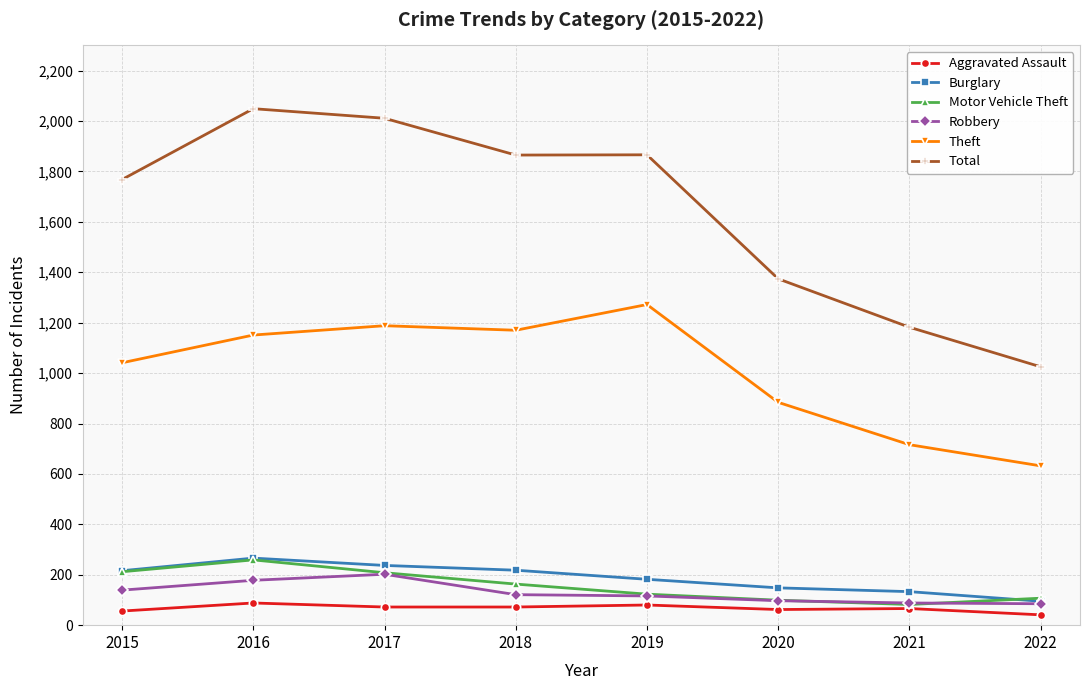

What is the difference between the maximum and minimum values in the Burglary series?

171